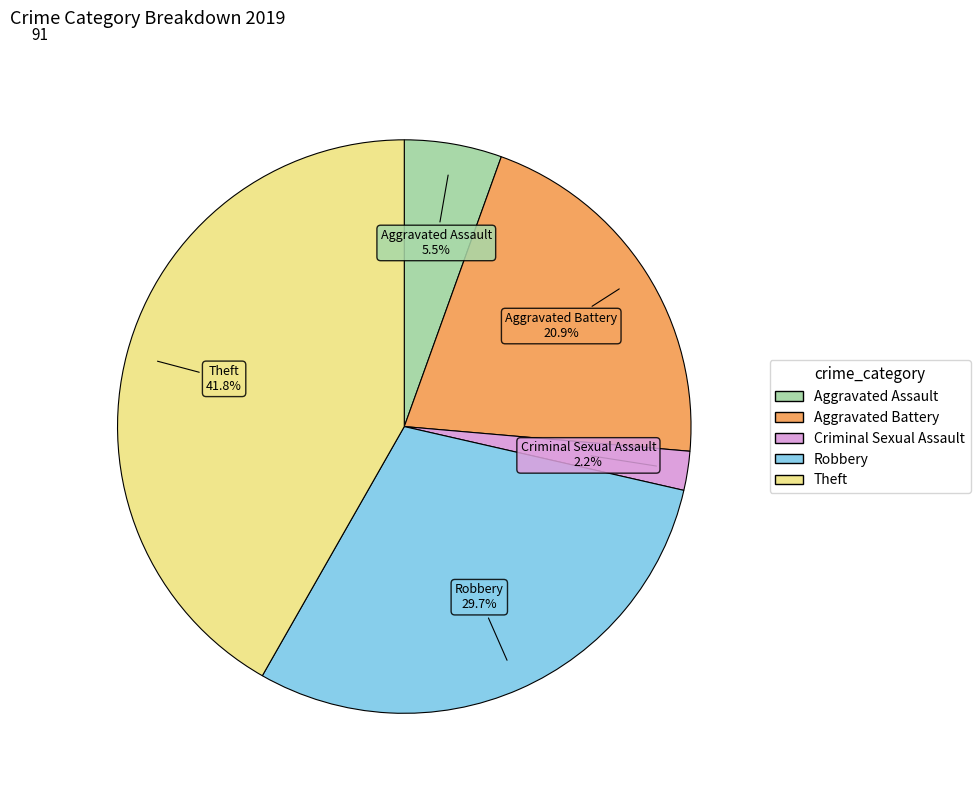

Is there any slice that represents more than half of the pie?

No